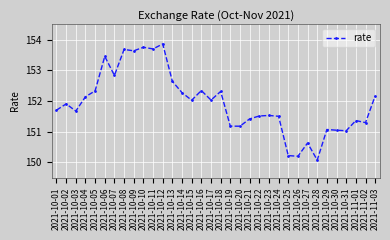

How many series are shown in this chart?

1